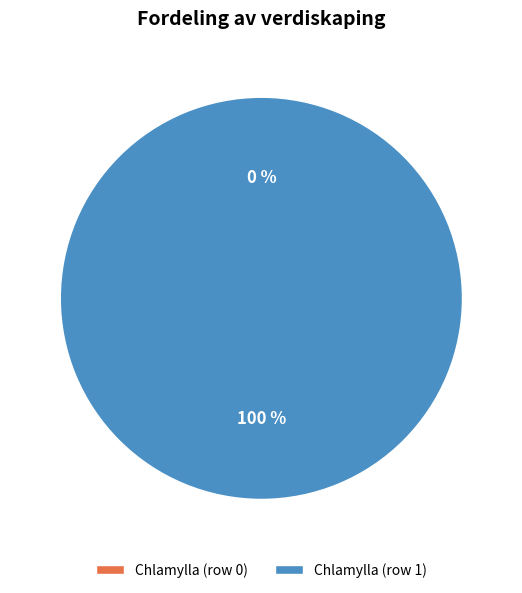

Is it true that Chlamylla (row 0) is 1% of the pie?

False